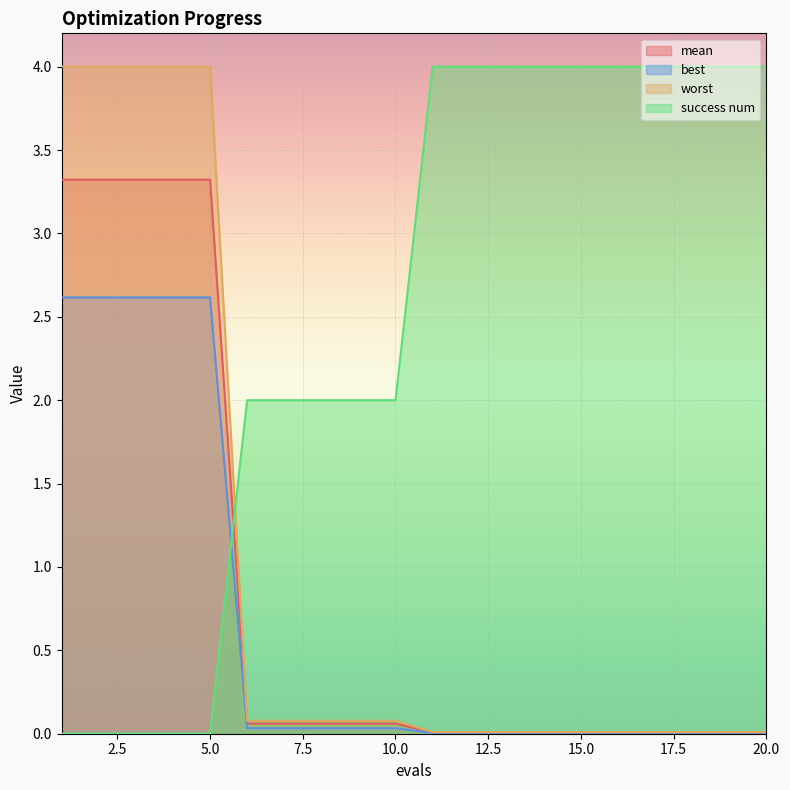

At which category is the sum across all series the highest?

1